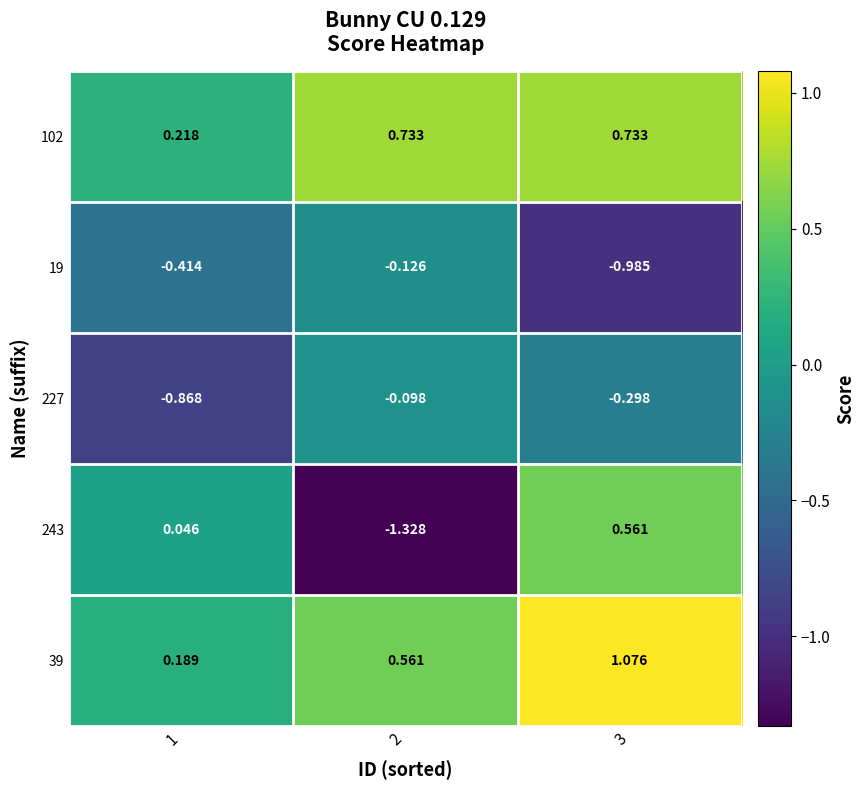

At 1, list the series in order from largest to smallest.

102, 39, 243, 19, 227